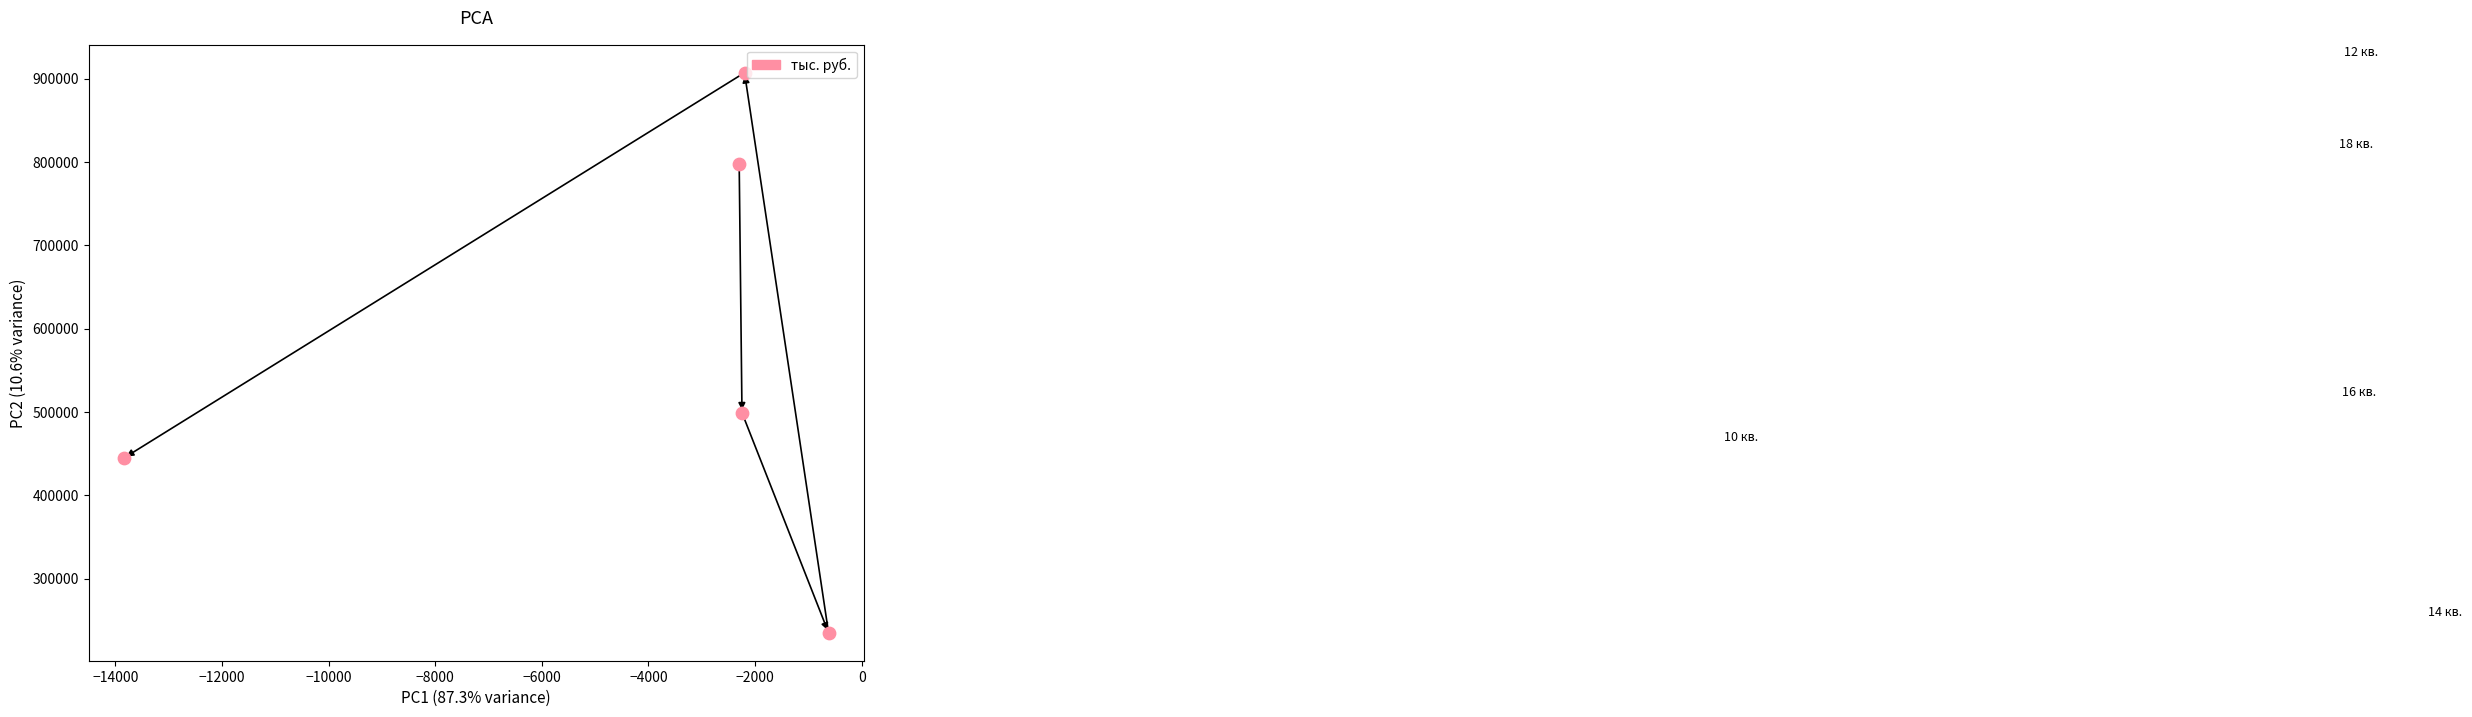

What Y value in the scatter plot is closest to 571166?

499055.0